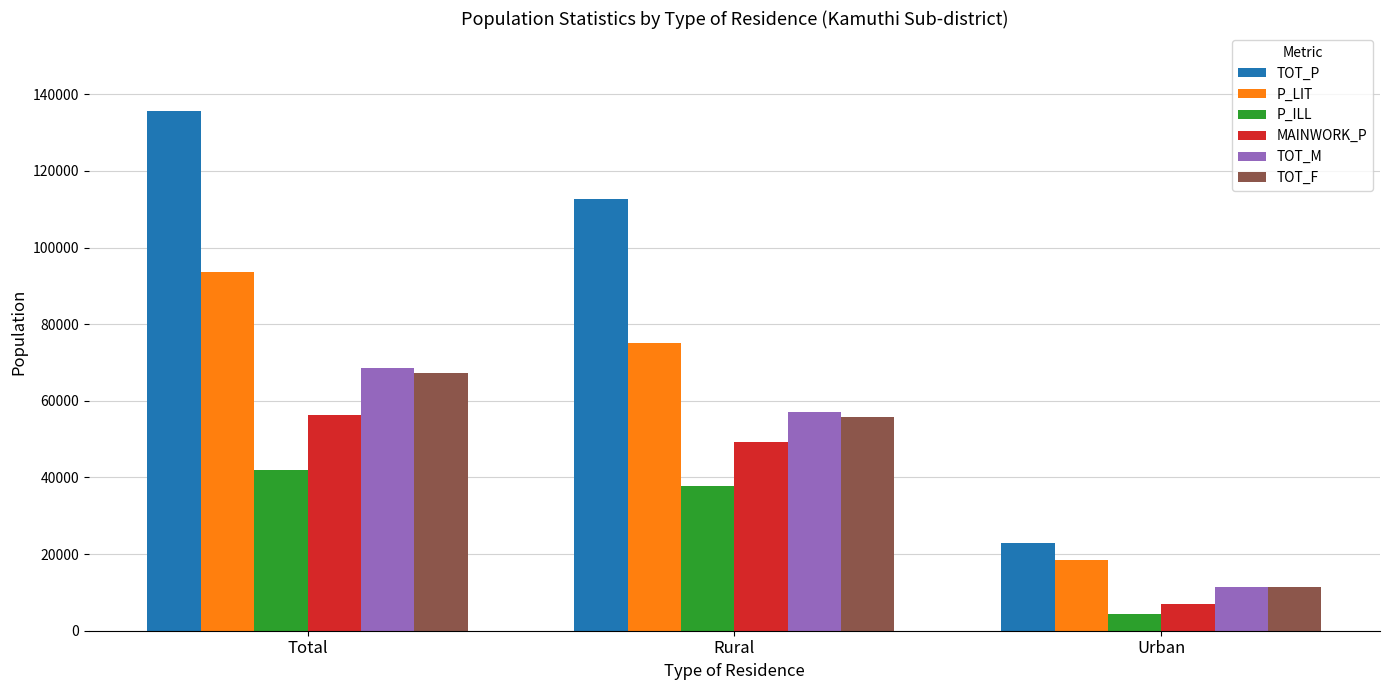

What is the difference between the highest and lowest values at Rural?

75091